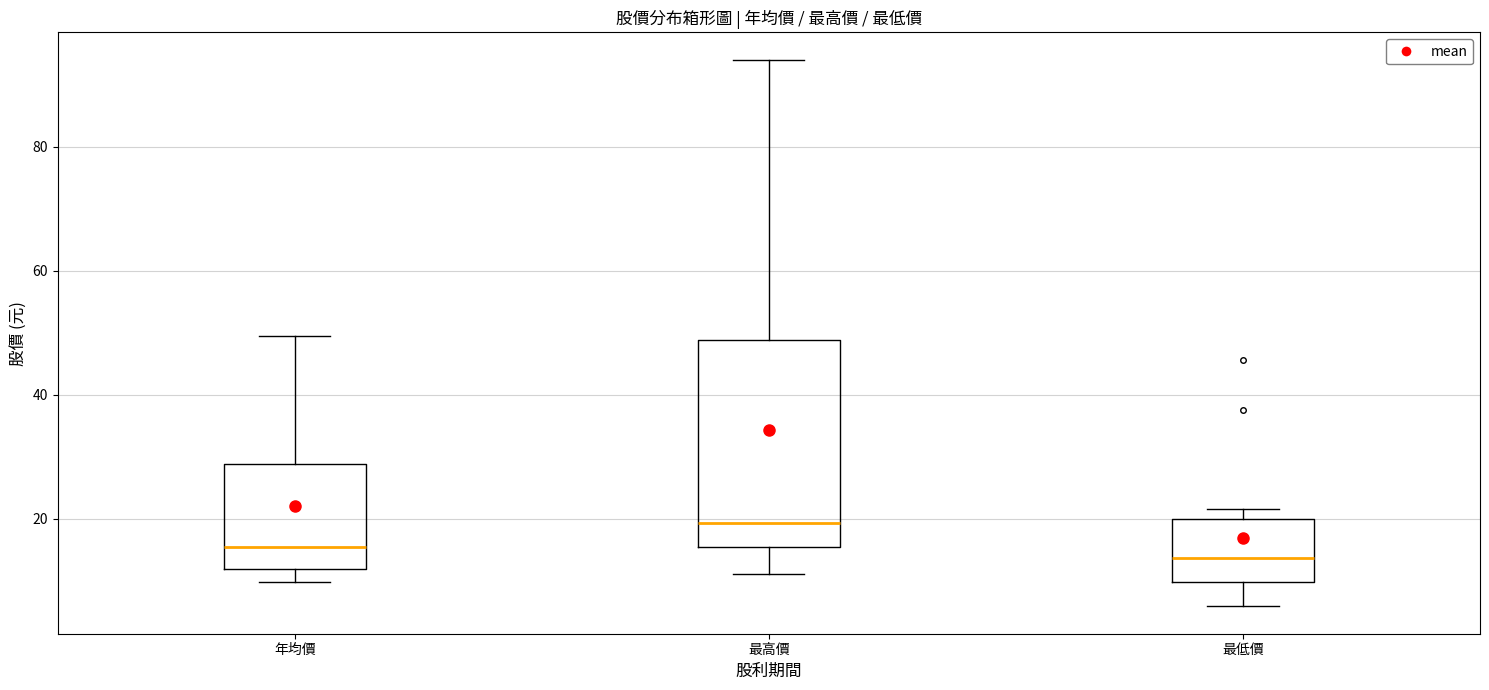

Reading left to right, transcribe this box plot: for each box, give where its median line is, the range the box spans, and where its two whiskers end, as read against the y-axis. The values are not printed on the chart, so give them approximately, as read against the axis.

年均價: median 16, box 12 to 28, whiskers 10 to 50
最高價: median 20, box 16 to 48, whiskers 12 to 94
最低價: median 14, box 10 to 20, whiskers 6 to 22